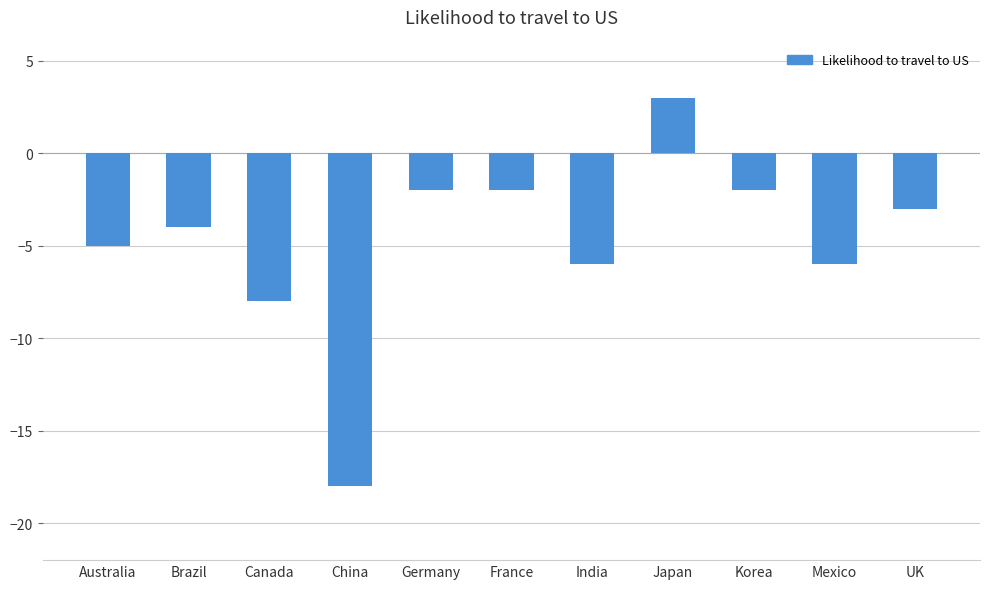

How many distinct data groups are displayed?

1